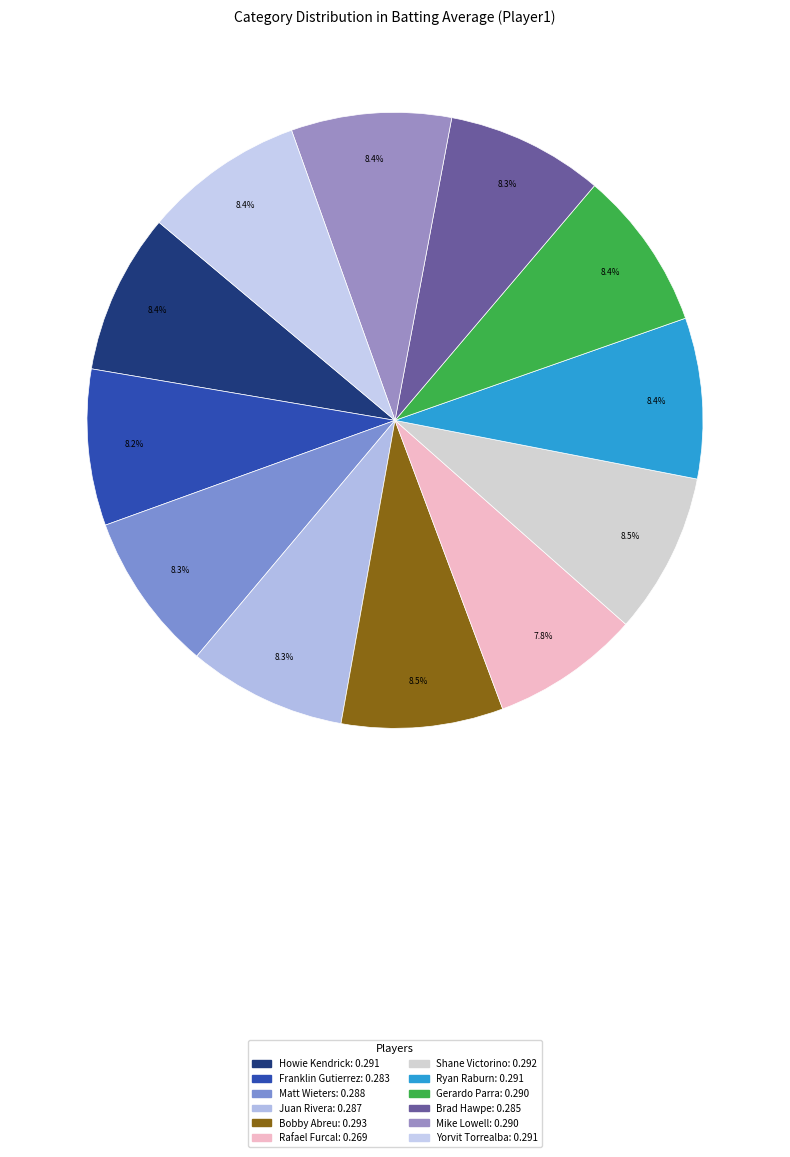

Rank the categories by value from lowest to highest.

Rafael Furcal, Franklin Gutierrez, Brad Hawpe, Juan Rivera, Matt Wieters, Gerardo Parra, Mike Lowell, Howie Kendrick, Ryan Raburn, Yorvit Torrealba, Shane Victorino, Bobby Abreu